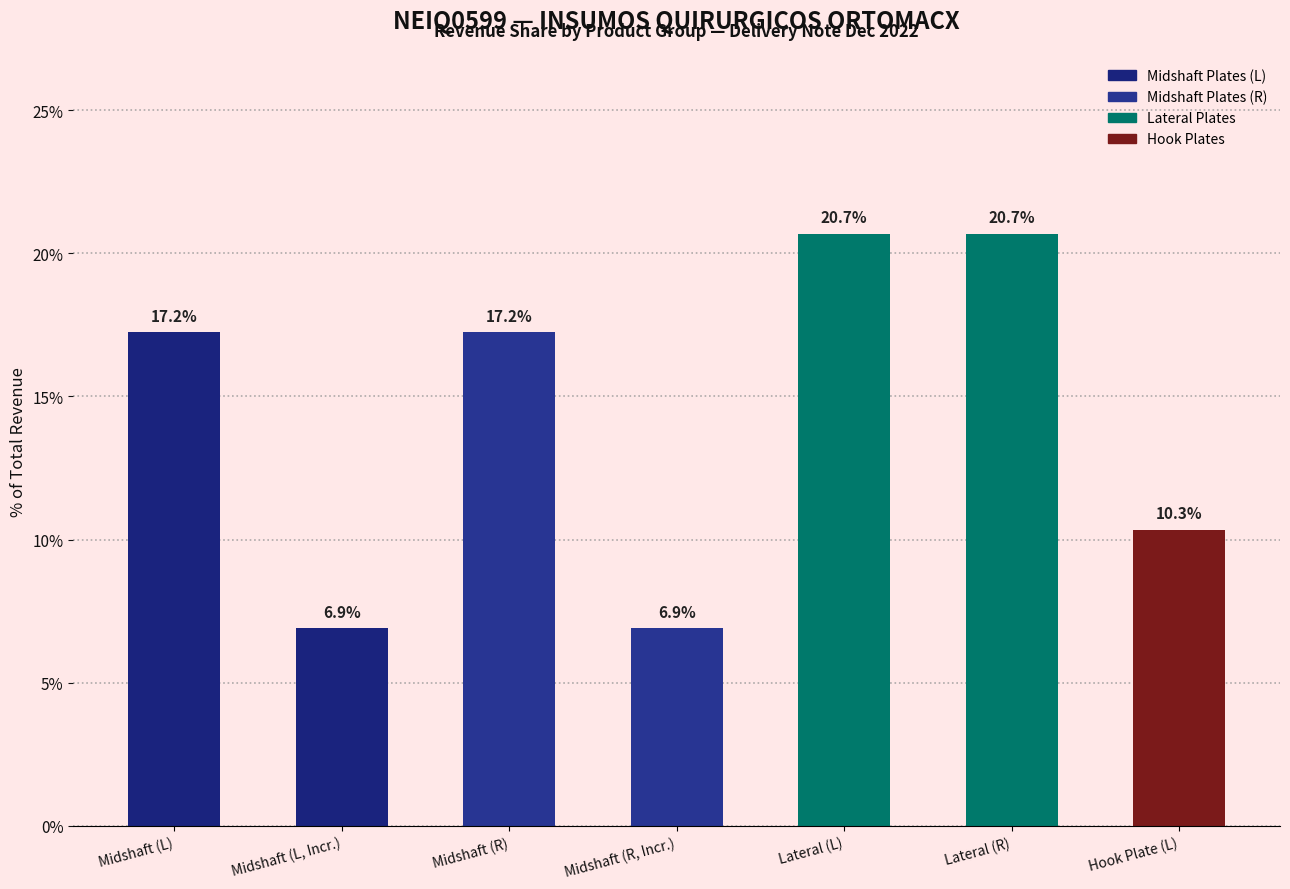

Are the bars horizontal?

No